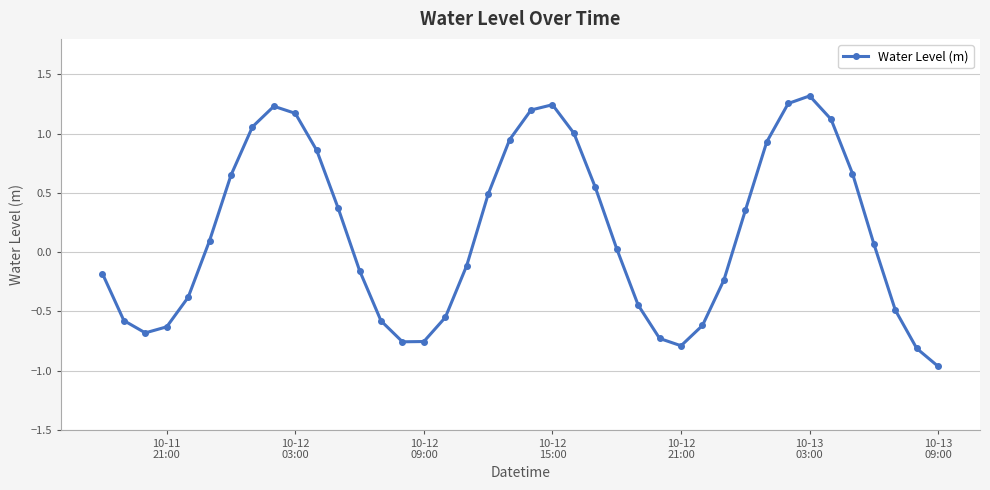

True or false: there are more than 0 points higher than both neighbors.

True